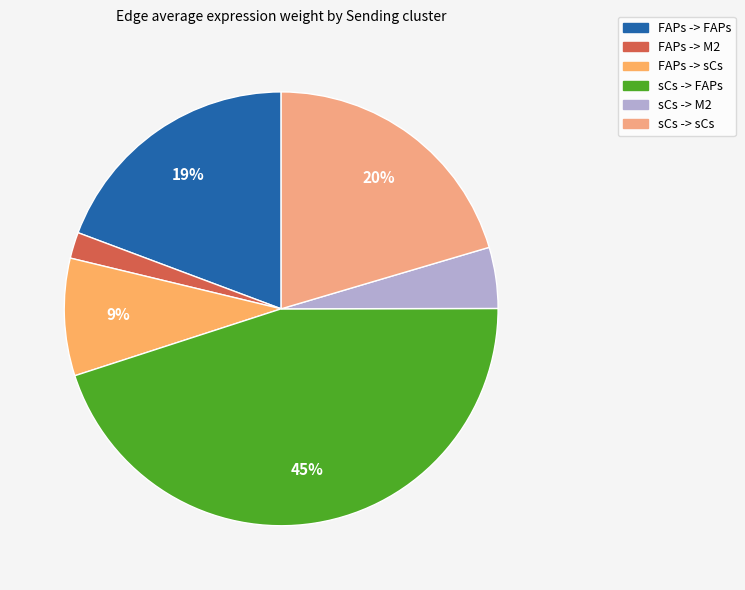

Rank the categories by value from highest to lowest.

sCs -> FAPs, sCs -> sCs, FAPs -> FAPs, FAPs -> sCs, sCs -> M2, FAPs -> M2